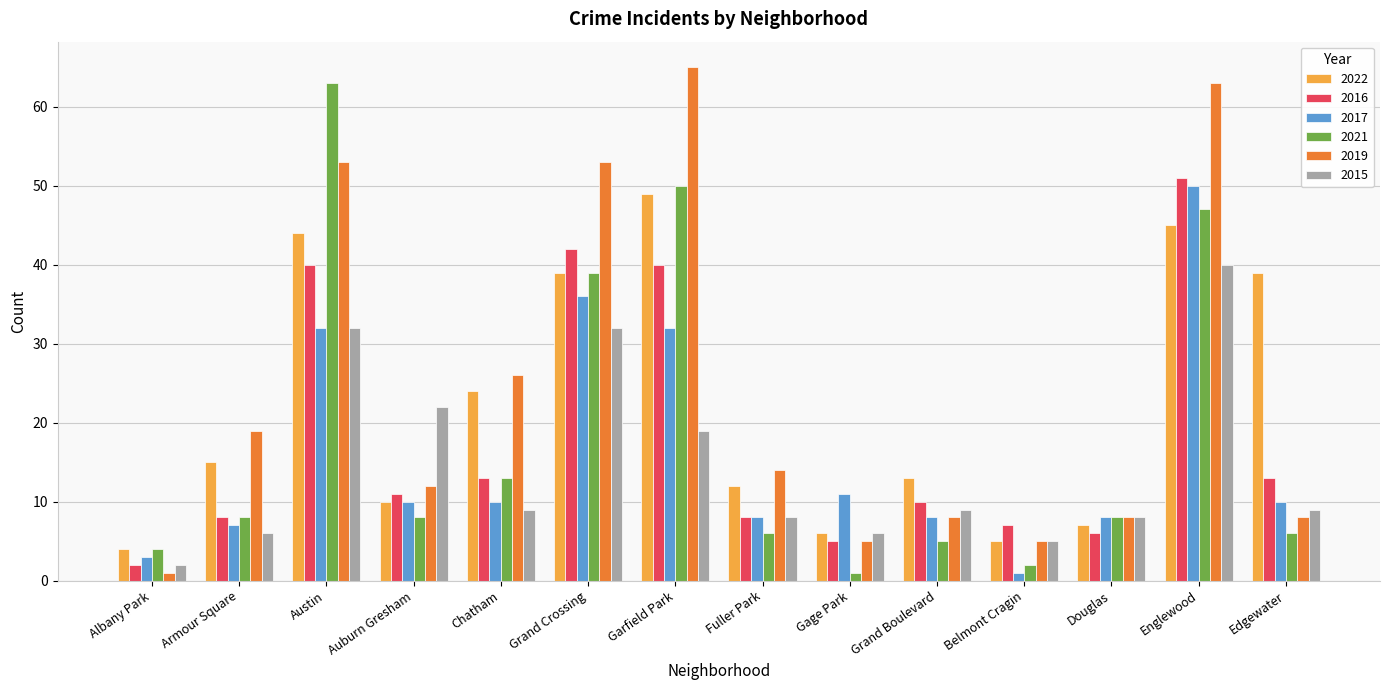

Reading left to right, extract all data points from this chart.

2022: 4	15	44	10	24	39	49	12	6	13	5	7	45	39
2016: 2	8	40	11	13	42	40	8	5	10	7	6	51	13
2017: 3	7	32	10	10	36	32	8	11	8	1	8	50	10
2021: 4	8	63	8	13	39	50	6	1	5	2	8	47	6
2019: 1	19	53	12	26	53	65	14	5	8	5	8	63	8
2015: 2	6	32	22	9	32	19	8	6	9	5	8	40	9